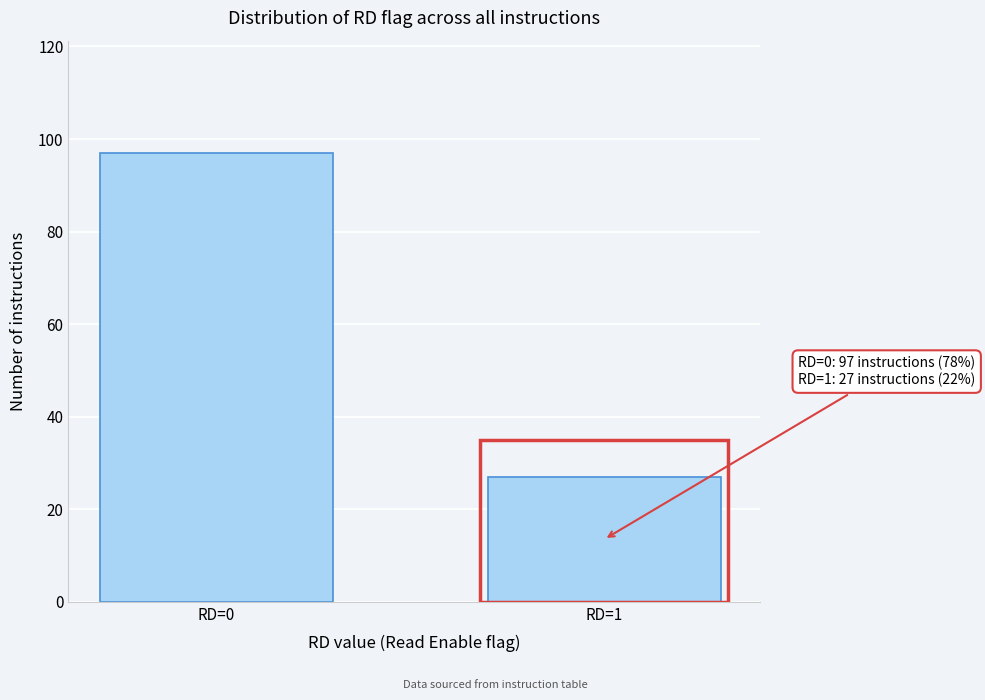

Reading left to right, list all the values displayed in this chart.

RD=0=97	RD=1=27